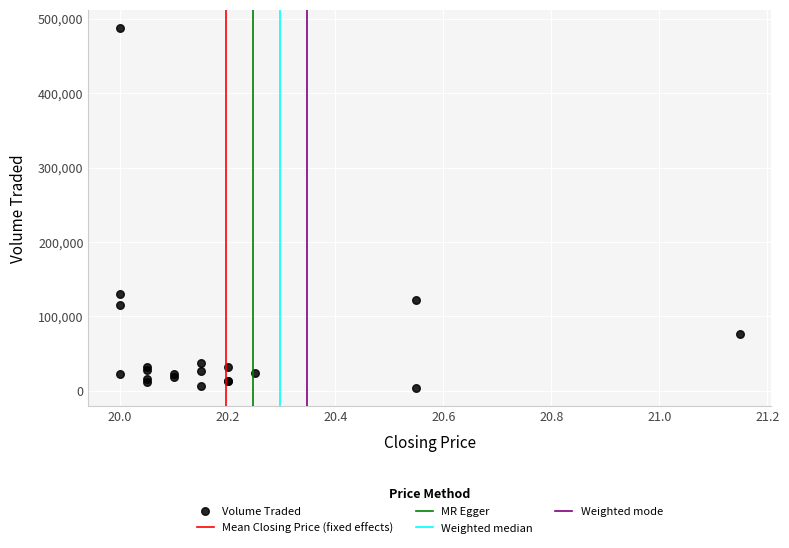

What Y value in the scatter plot is closest to 245650?

129800